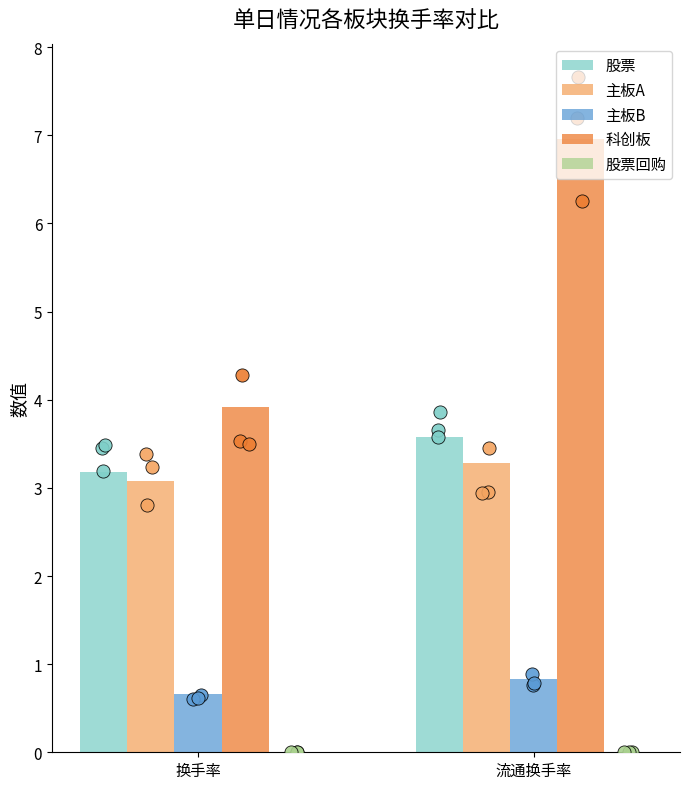

What are all the series names shown in the legend?

股票, 主板A, 主板B, 科创板, 股票回购